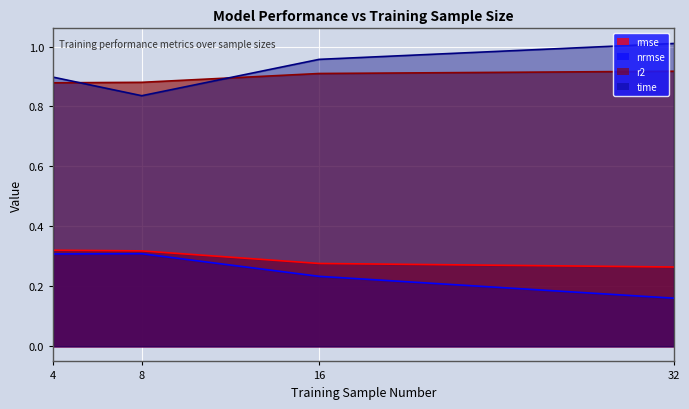

Does the chart display data point markers on the line(s)?

No